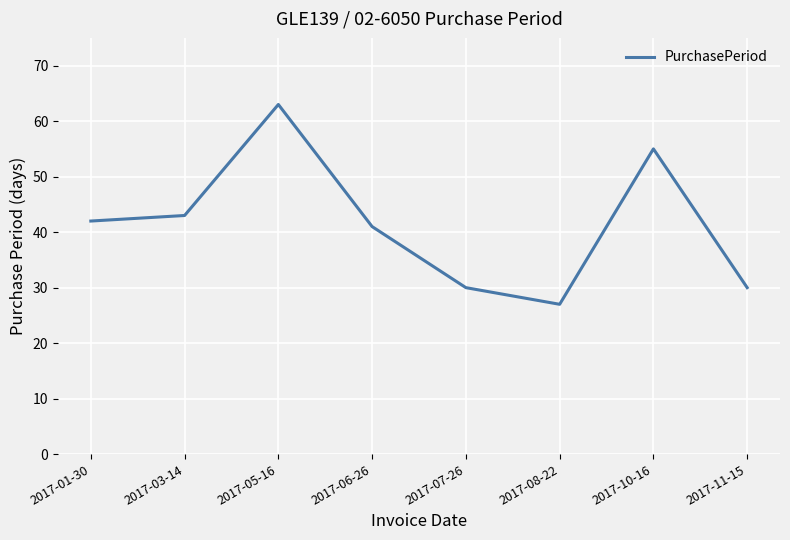

The value at 2017-06-26 is 15. True or false?

False